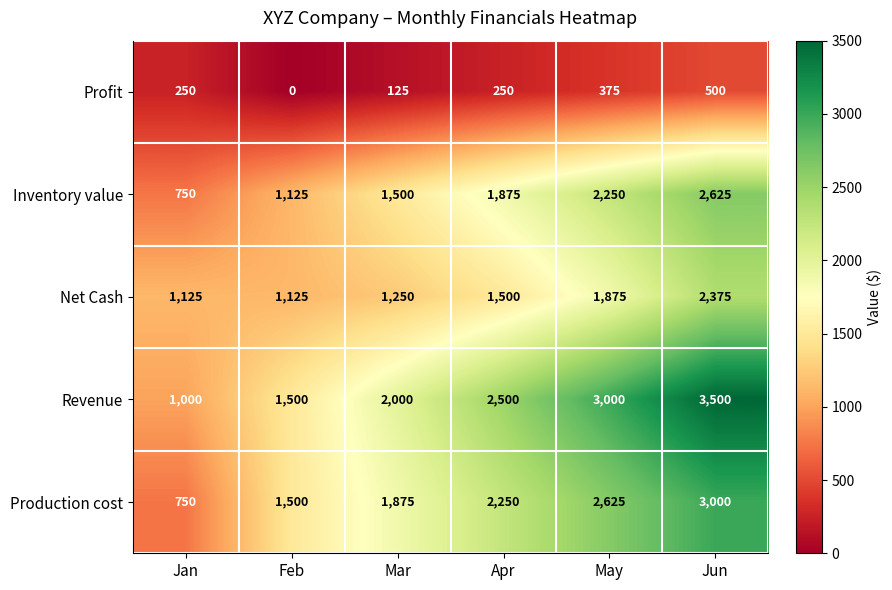

At which category is the sum across all series the highest?

Jun